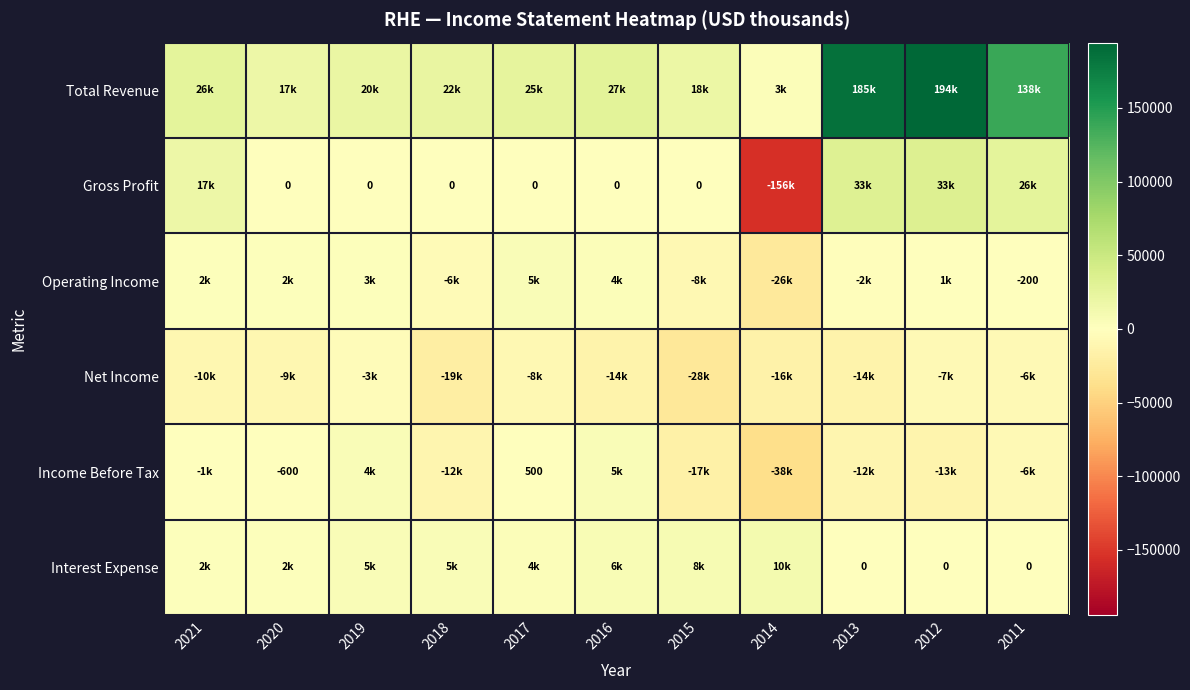

What is the spread (max minus min) of values at 2017?

33700